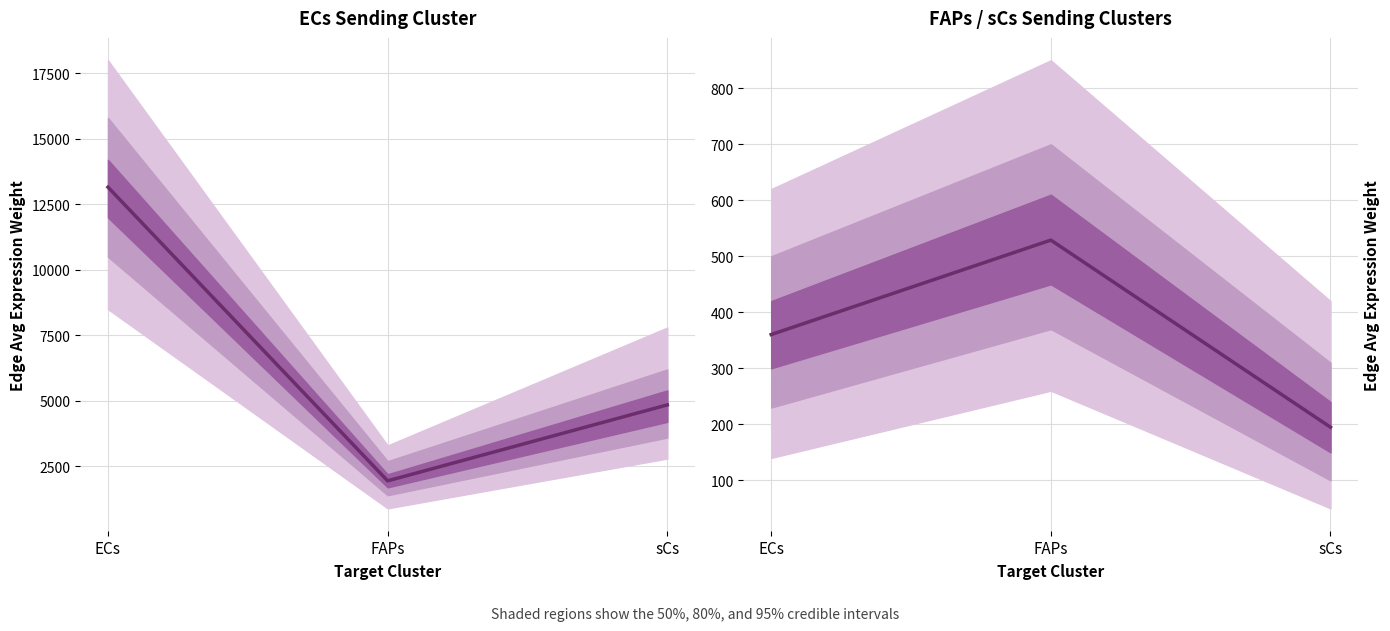

What is the average value?

361.3